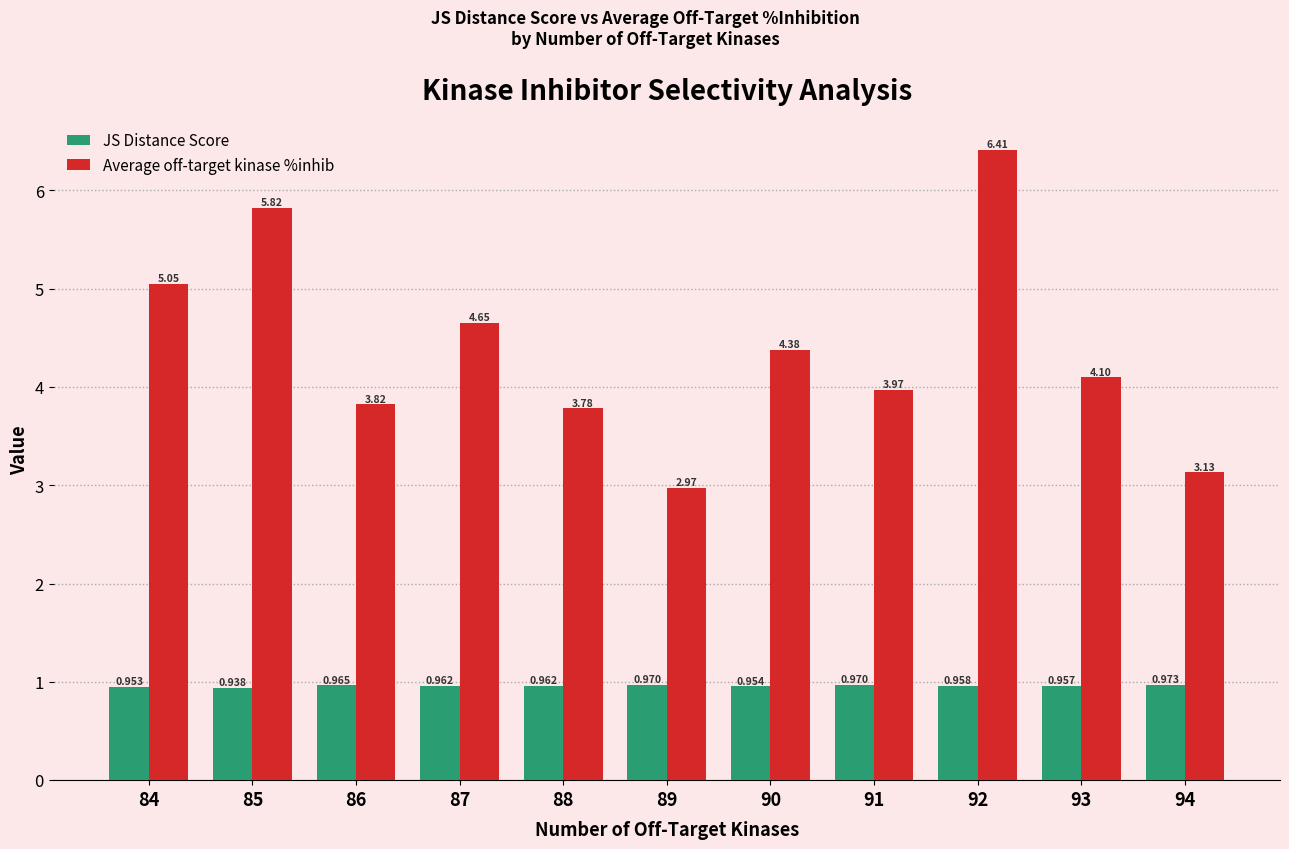

Which series has the largest range (max minus min)?

Average off-target kinase %inhib